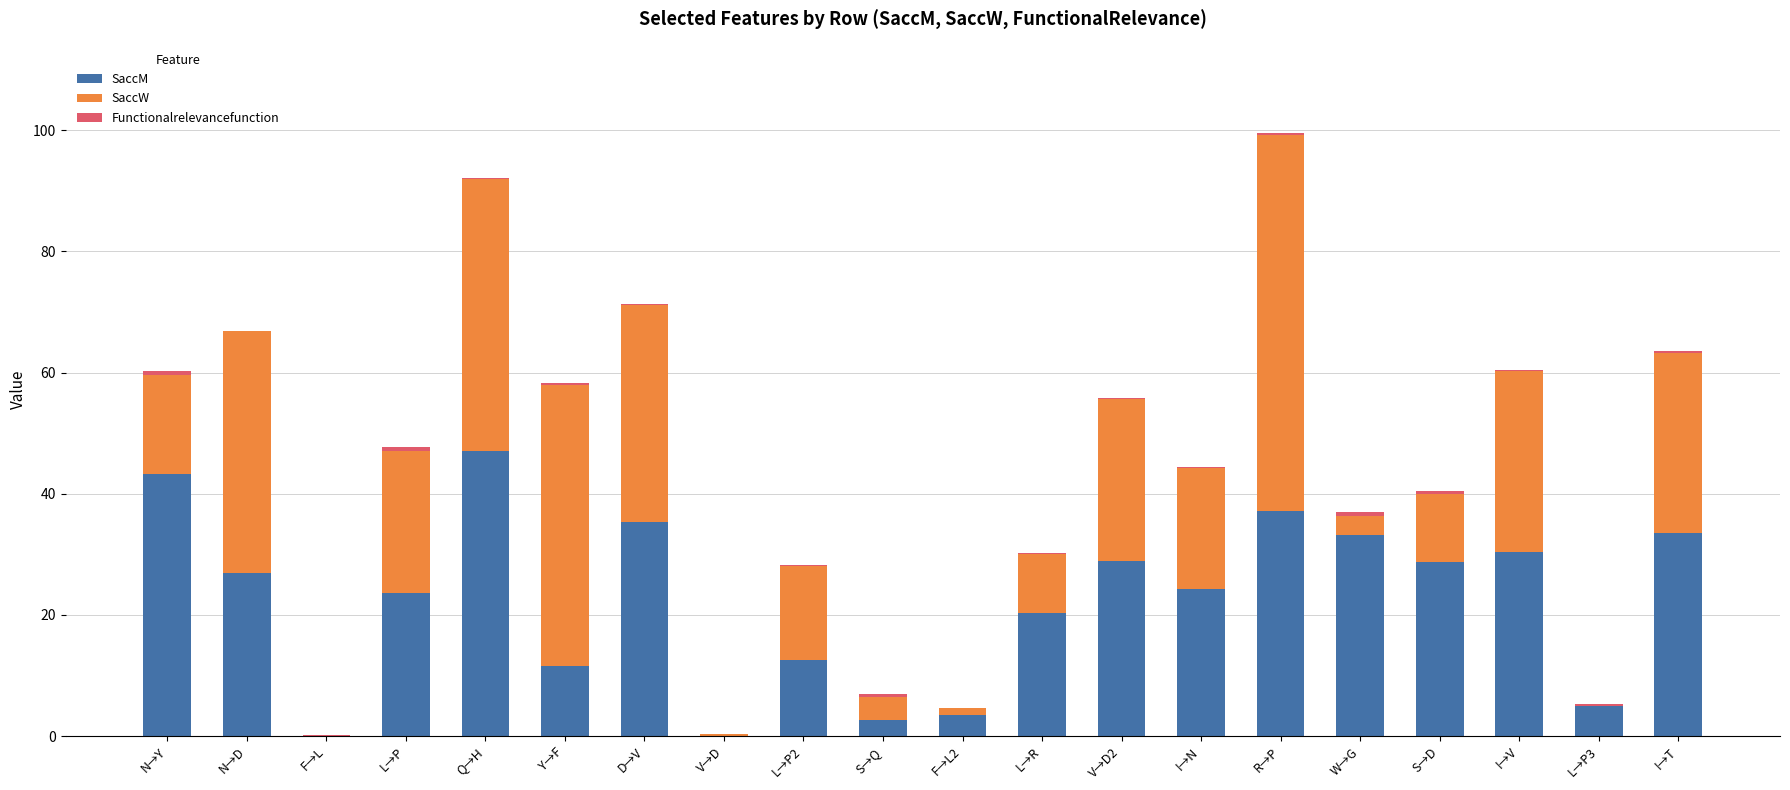

What is the sum of all SaccM values?

447.9